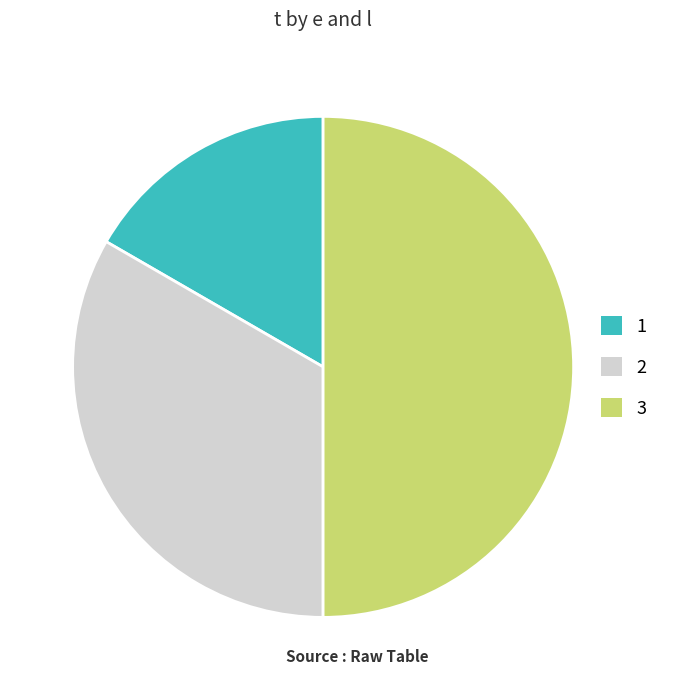

Count the number of slices in the pie.

3